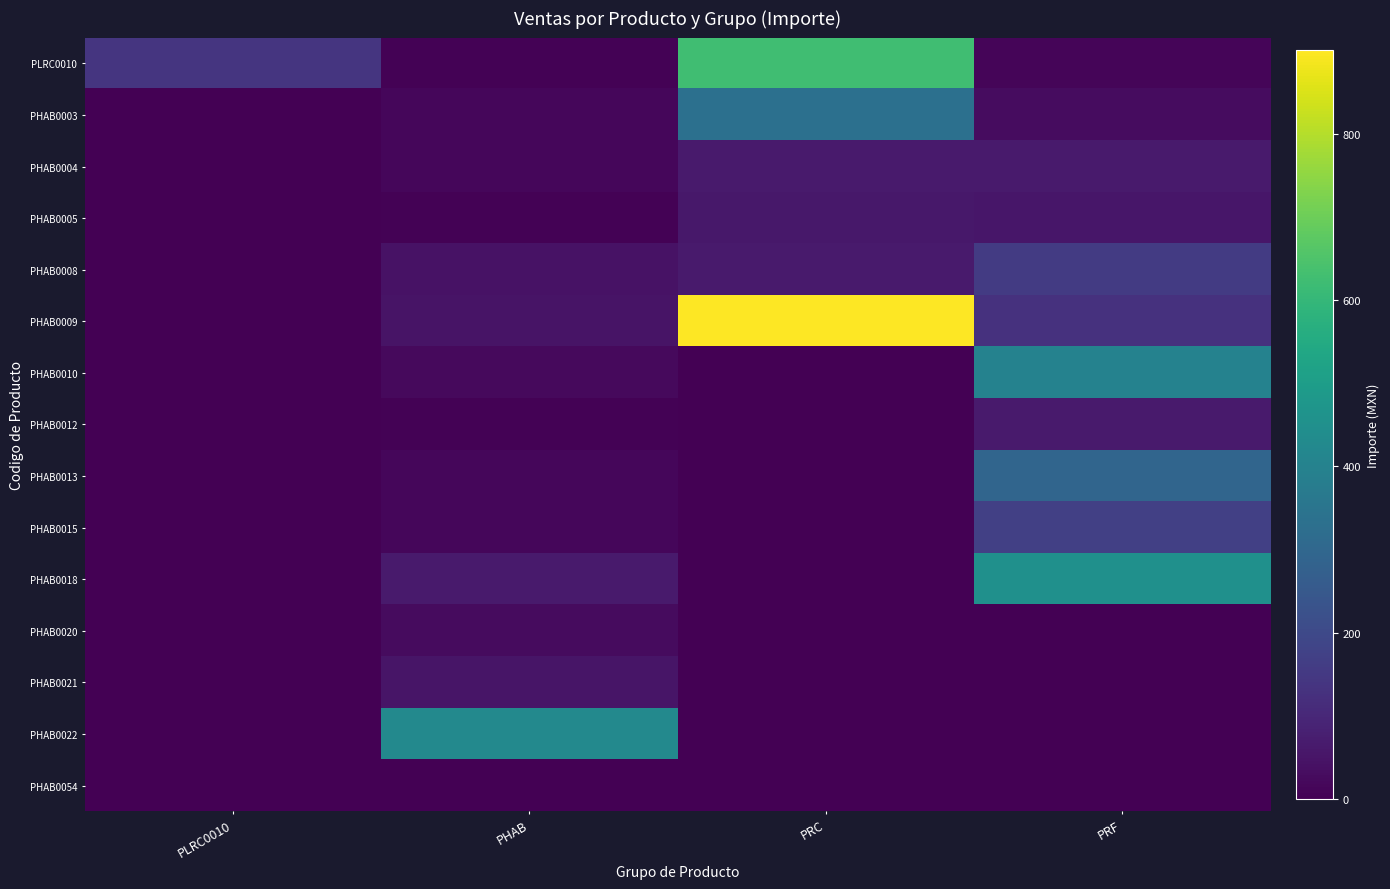

Which series has the widest spread of values?

PHAB0009